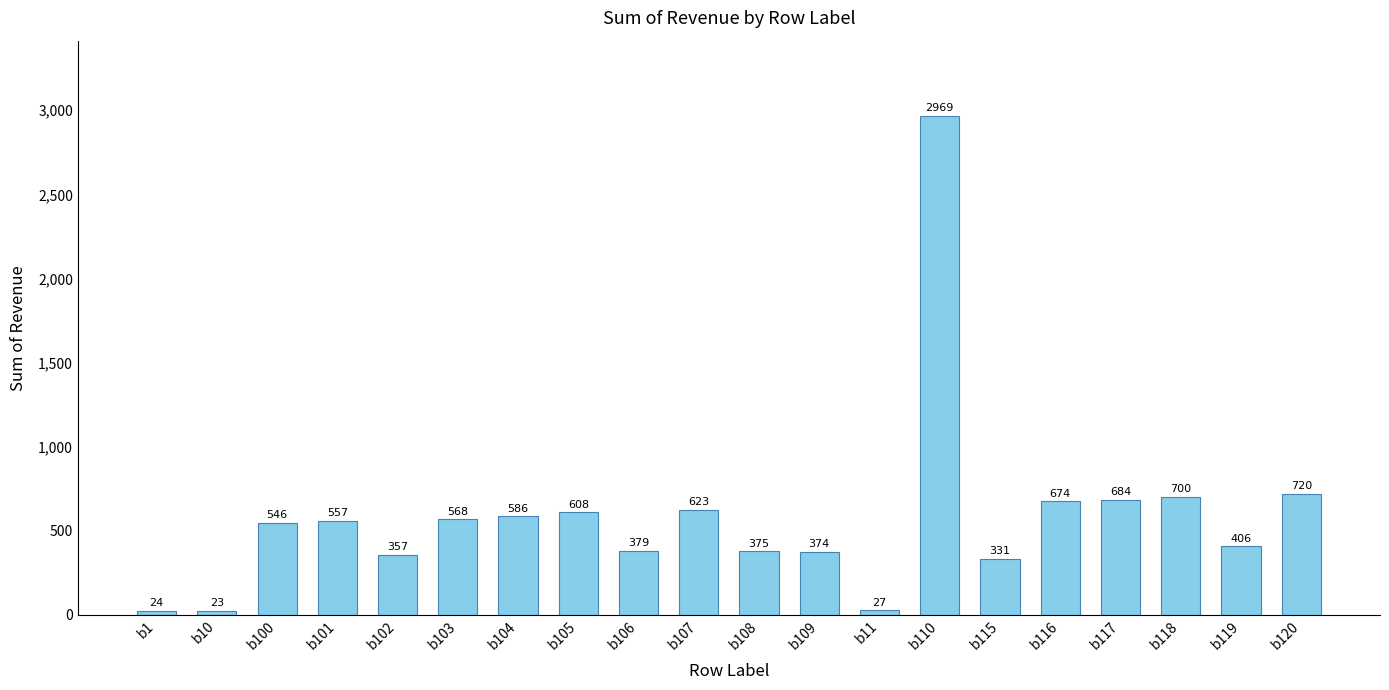

Rank the categories by value from lowest to highest.

b10, b1, b11, b115, b102, b109, b108, b106, b119, b100, b101, b103, b104, b105, b107, b116, b117, b118, b120, b110